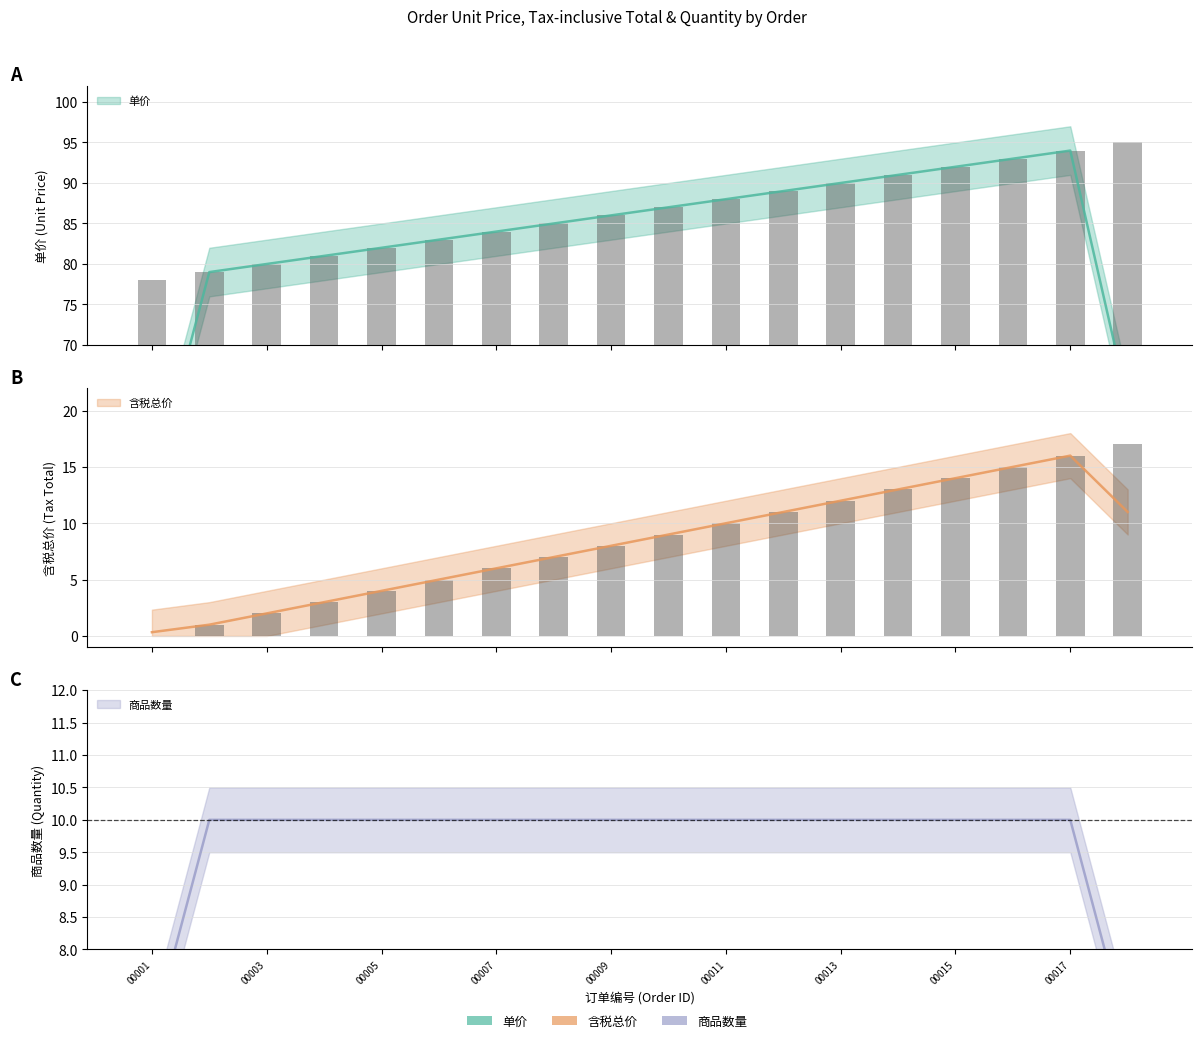

What is the total value across all series at IDQHDF2016110400018?

112